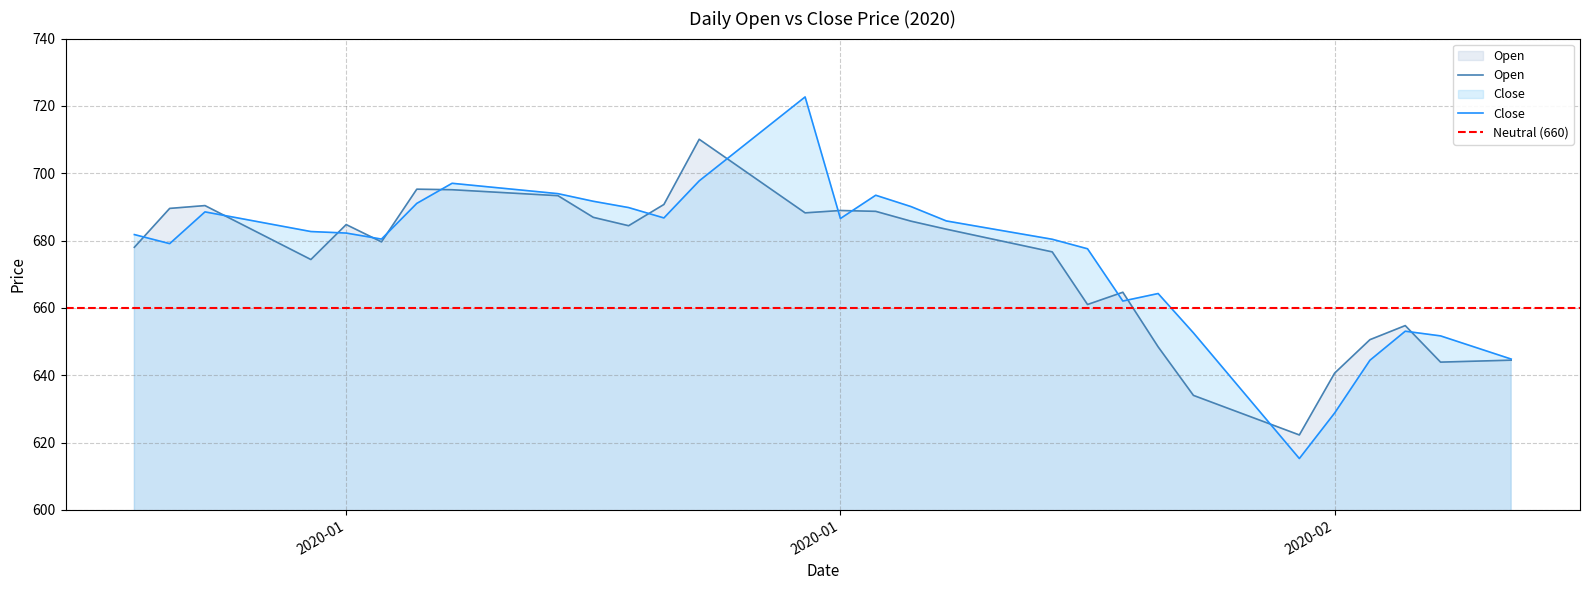

What is the sum of all Close values?

27061.4